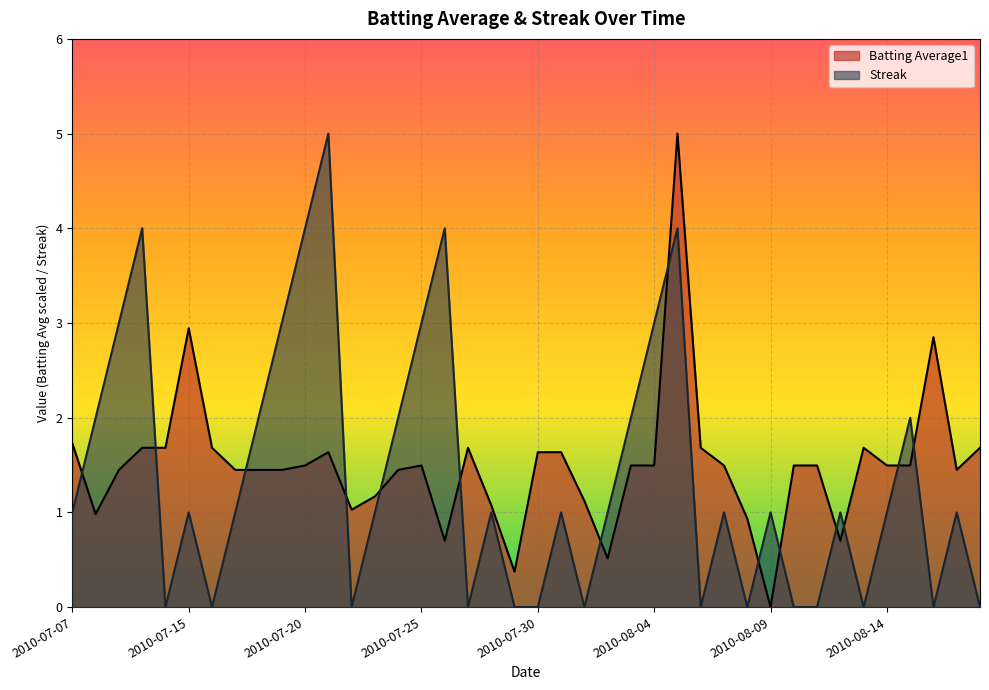

Reading right to left, what are all the values shown in this chart?

Batting Average1: 1.7	1.4	2.9	1.5	1.5	1.7	0.7	1.5	1.5	0.0	0.9	1.5	1.7	5.0	1.5	1.5	0.5	1.1	1.6	1.6	0.4	1.1	1.7	0.7	1.5	1.4	1.2	1.0	1.6	1.5	1.4	1.4	1.4	1.7	2.9	1.7	1.7	1.4	1.0	1.7
Streak: 0.0	1.0	0.0	2.0	1.0	0.0	1.0	0.0	0.0	1.0	0.0	1.0	0.0	4.0	3.0	2.0	1.0	0.0	1.0	0.0	0.0	1.0	0.0	4.0	3.0	2.0	1.0	0.0	5.0	4.0	3.0	2.0	1.0	0.0	1.0	0.0	4.0	3.0	2.0	1.0